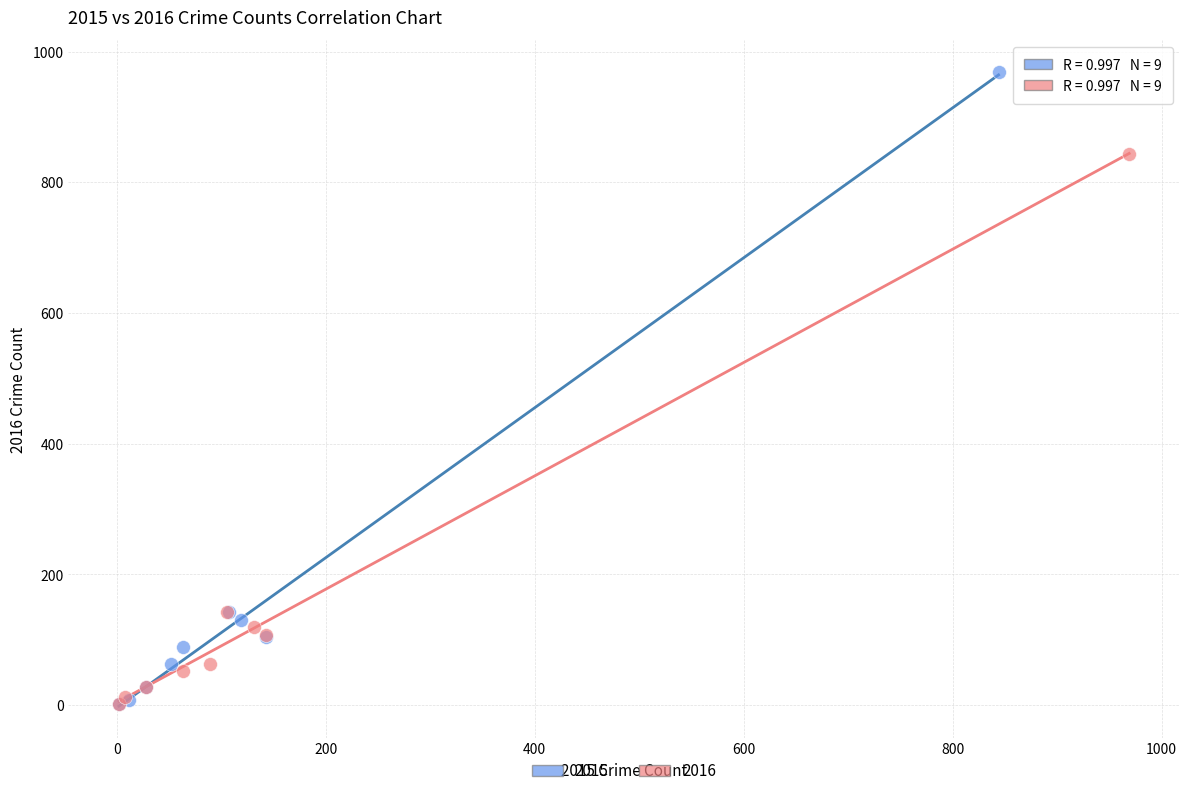

Which series reaches the maximum Y coordinate?

2015